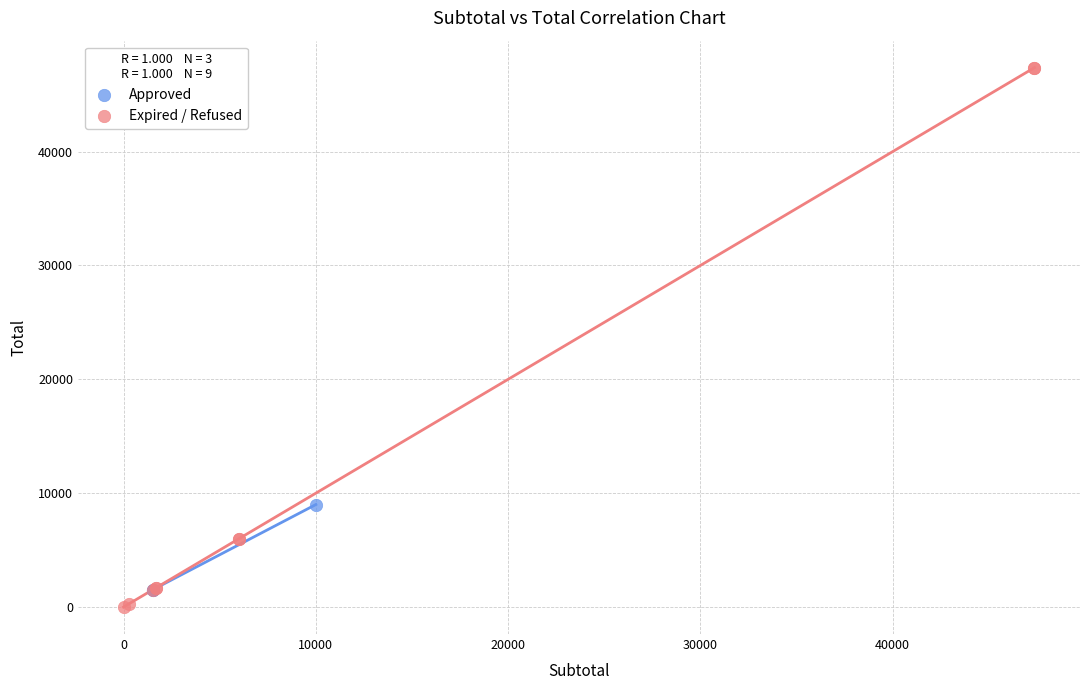

Which series contains the lowest Y value?

Expired / Refused